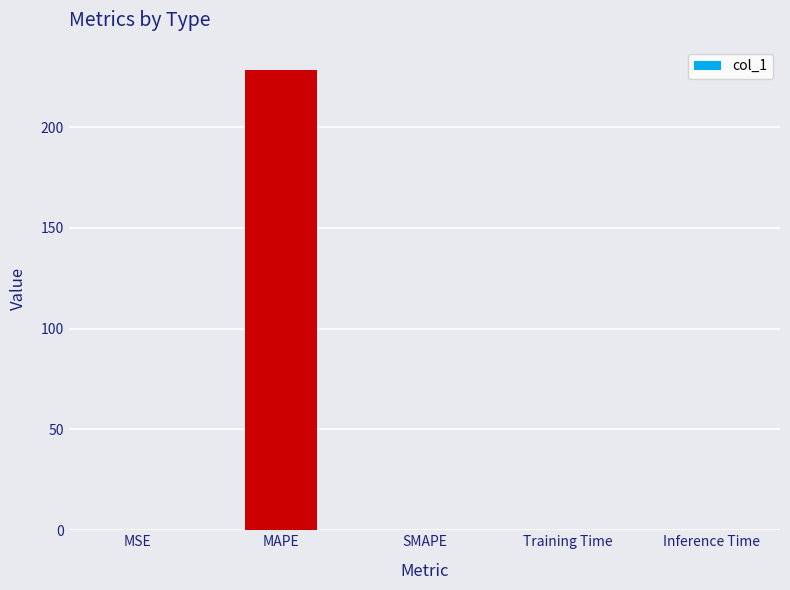

True or false: the data shows 0.0 at SMAPE.

True